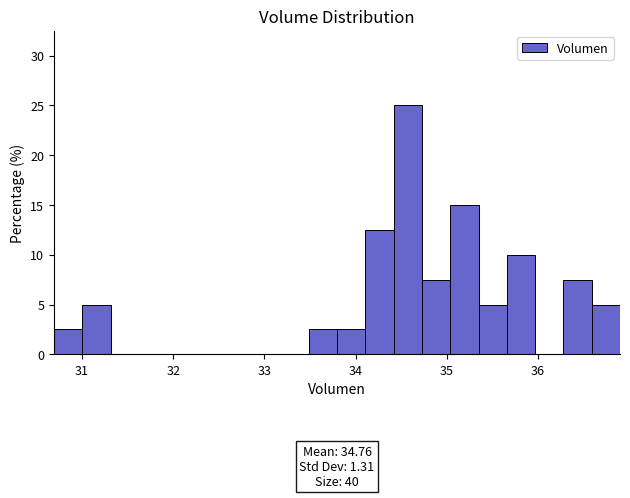

Around what value on the x-axis is the tallest bar? Give the approximate position of its centre, as read against the axis.

34.6